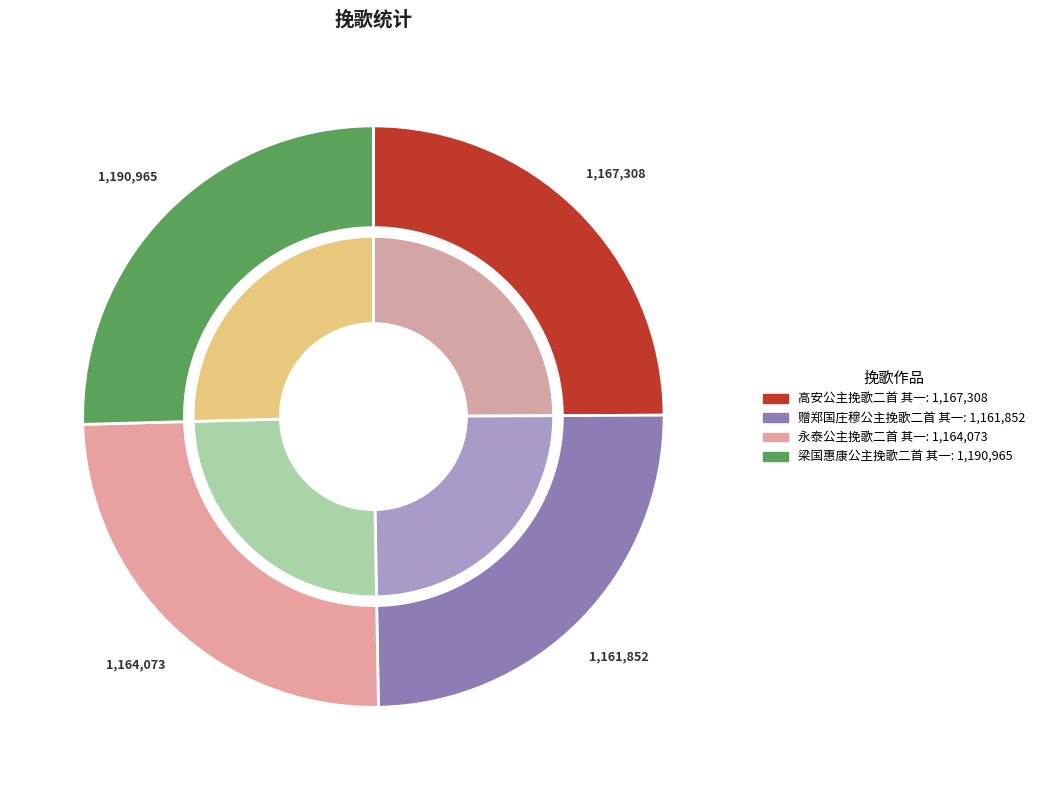

To the nearest percent, what portion does 永泰公主挽歌二首 其一 represent?

25%